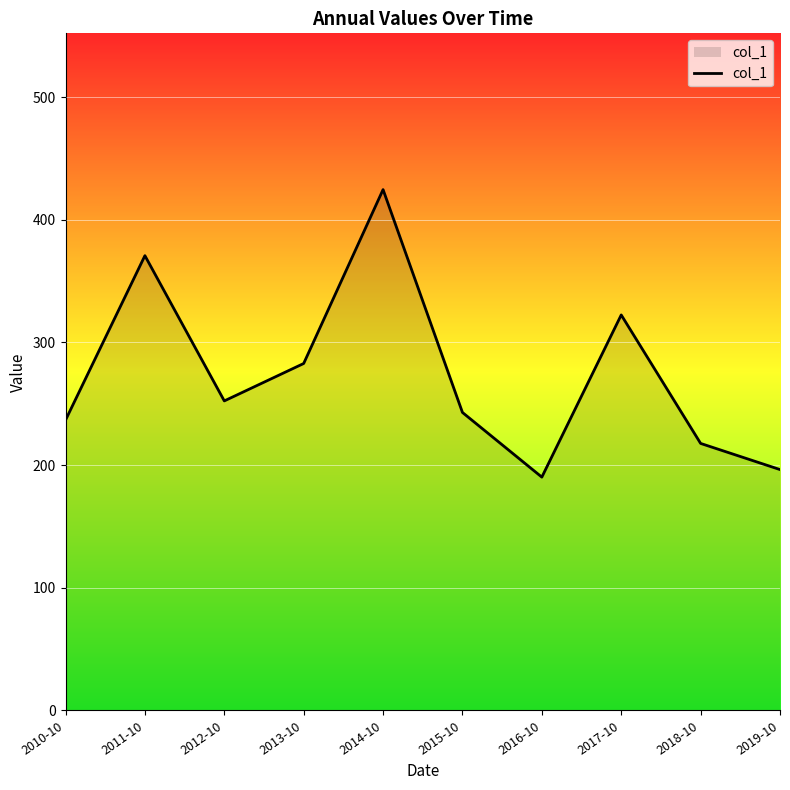

The value at 2019-10 is 345.2. True or false?

False